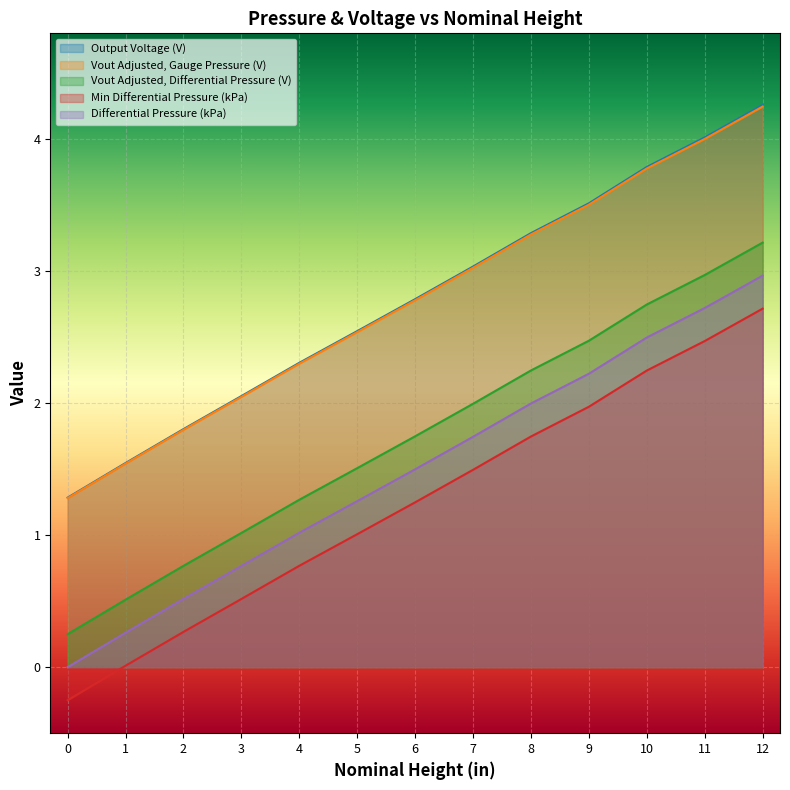

What is the maximum value shown in the chart?

4.3